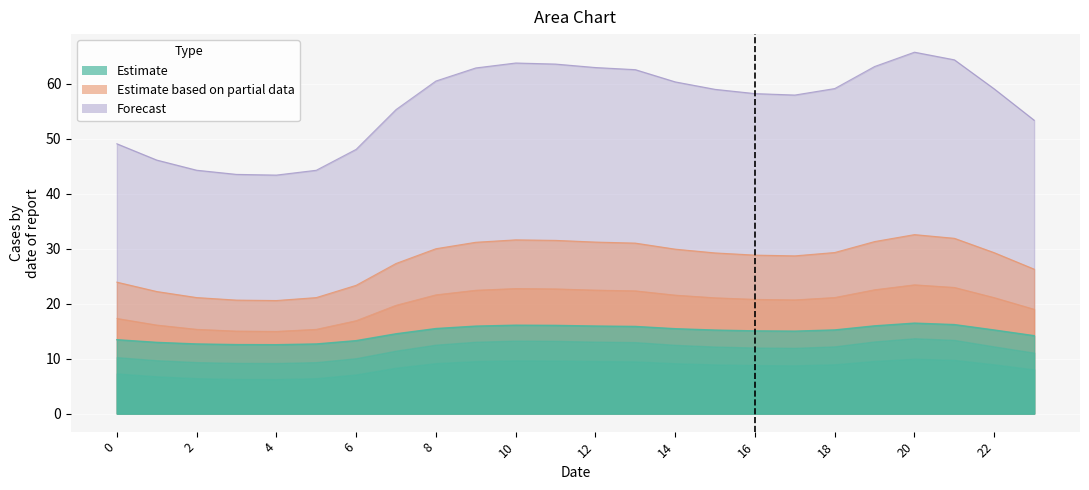

How many lines are shown in the chart?

6